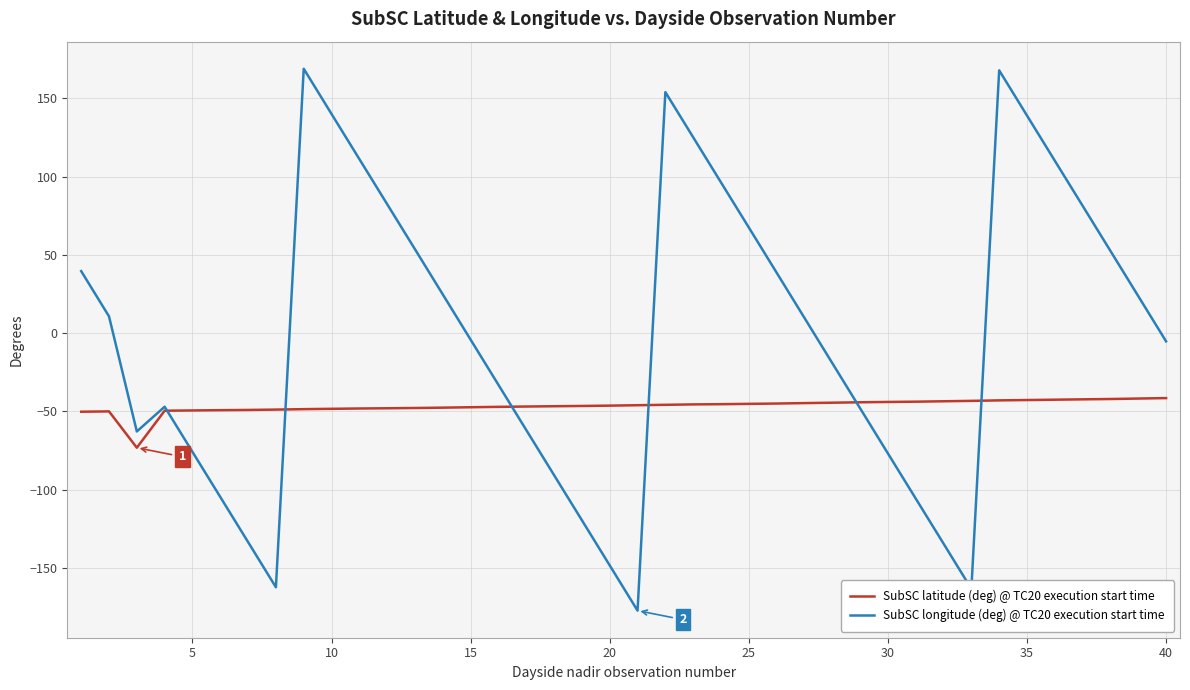

Rank the series by their maximum value, from highest to lowest.

SubSC longitude (deg) @ TC20 execution start time, SubSC latitude (deg) @ TC20 execution start time